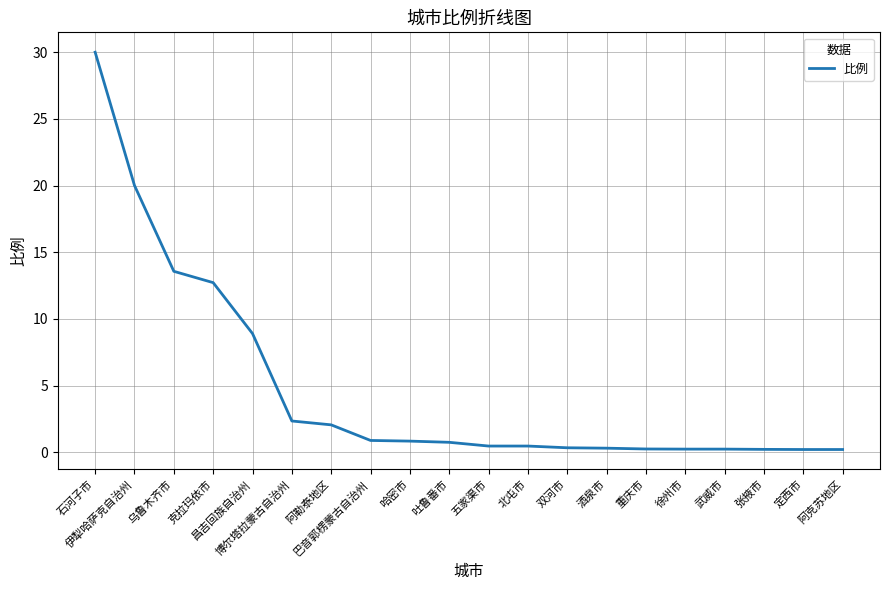

Is this an area chart (filled region under the line)?

No